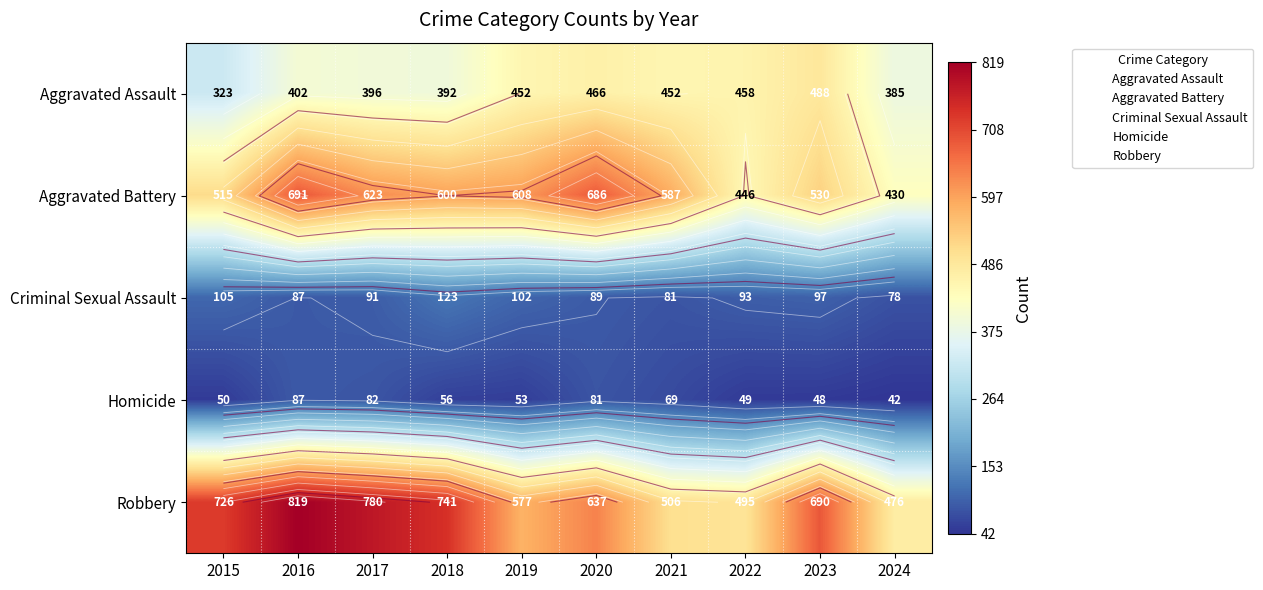

Which series changed the most between 2017 and 2024?

Robbery